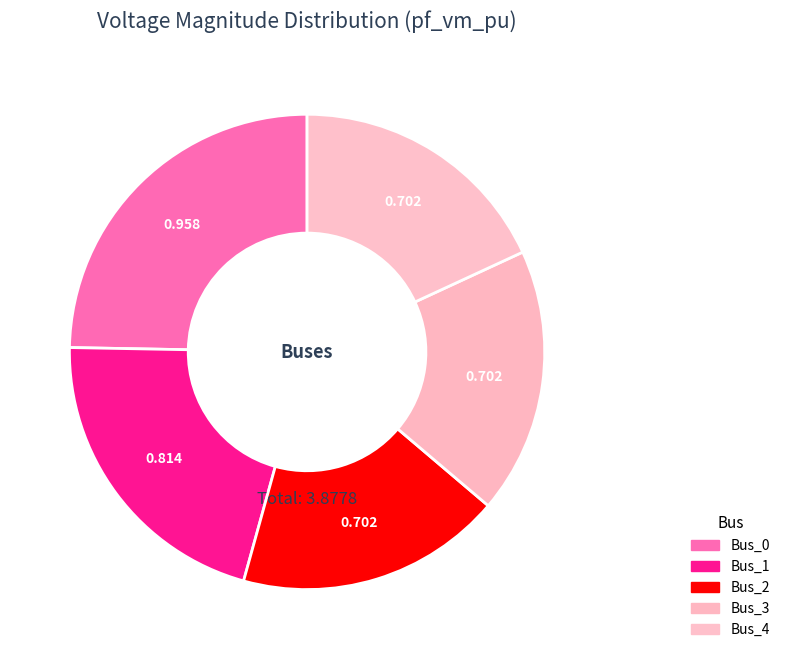

To the nearest percent, what is the combined percentage of Bus_1 and Bus_0?

46%